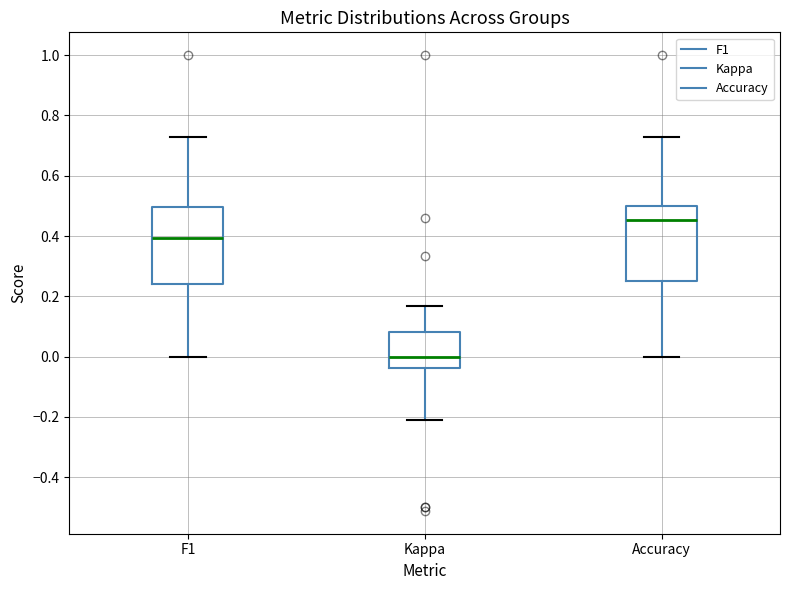

Reading left to right, read every box against the y-axis: the position of its median line, the range the box covers, and the ends of its whiskers. The values are not printed on the chart, so give them approximately, as read against the axis.

F1: median 0.40, box 0.24 to 0.50, whiskers 0.00 to 0.72
Kappa: median 0.00, box -0.04 to 0.08, whiskers -0.20 to 0.16
Accuracy: median 0.46, box 0.26 to 0.50, whiskers 0.00 to 0.72